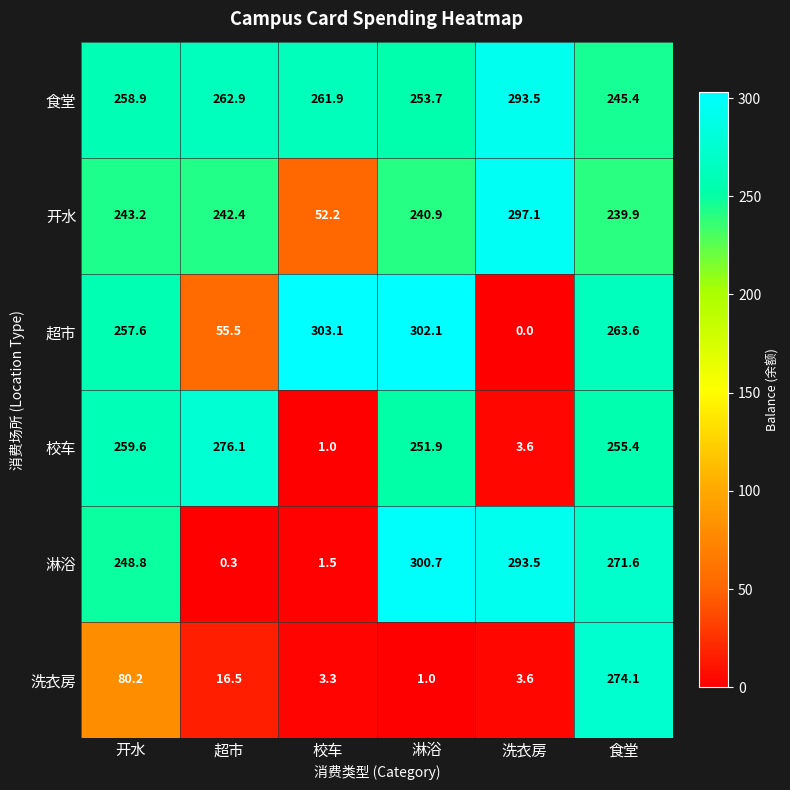

Where is 食堂 nearest to the value 269?

超市